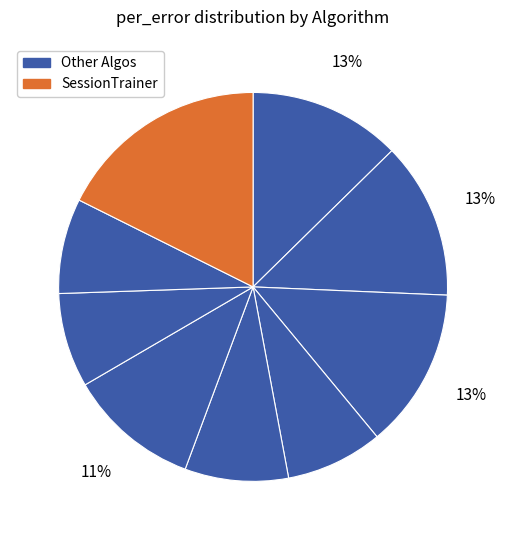

How many slices are in this pie chart?

9